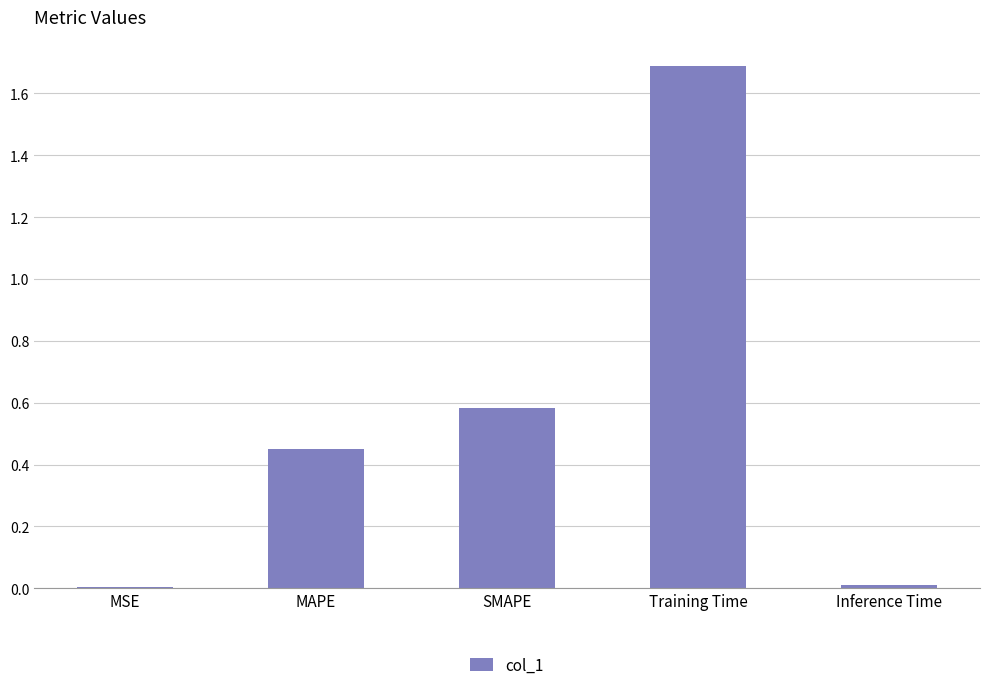

What is the difference between the values at SMAPE and MAPE?

0.1